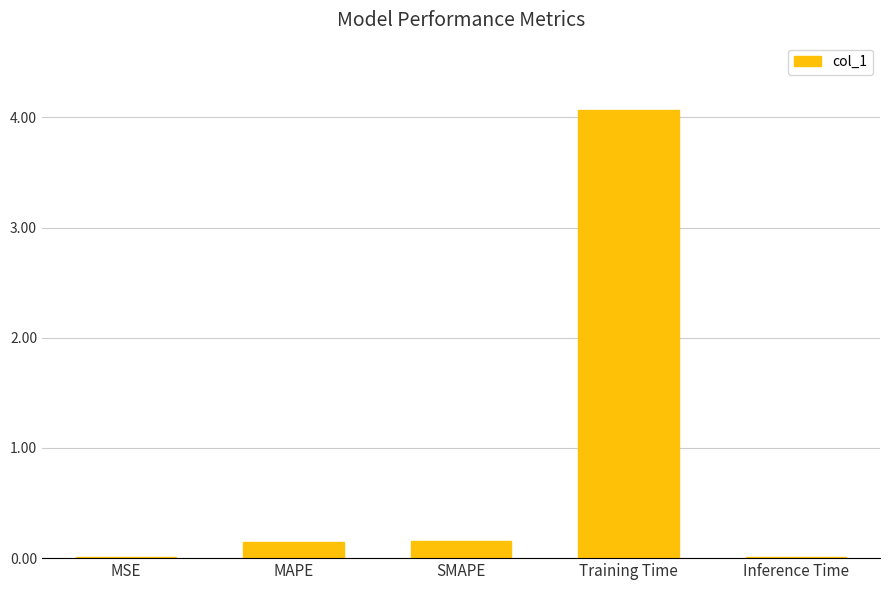

What is the difference between the maximum and minimum values?

4.1